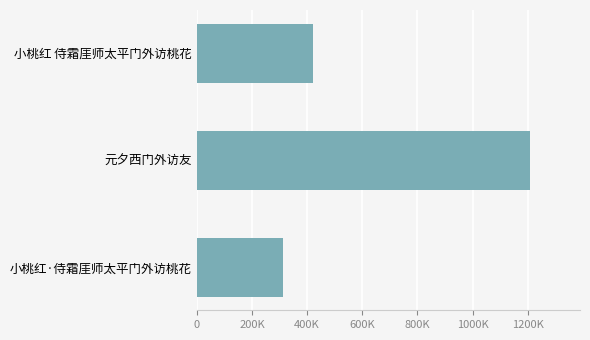

Which label corresponds to the largest value in the chart?

元夕西门外访友